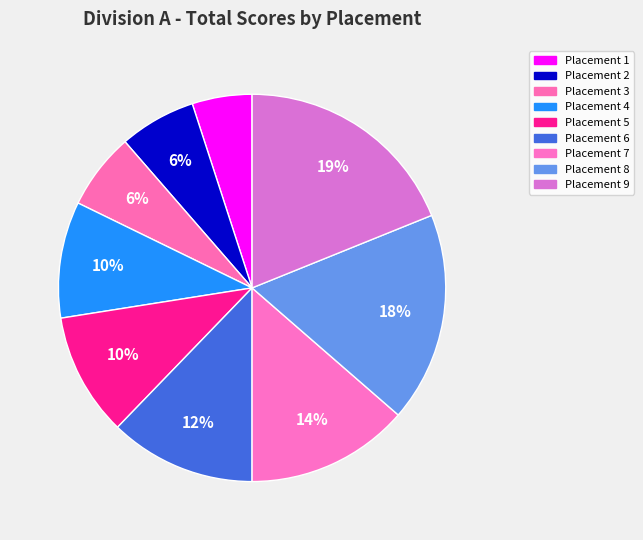

Is there a majority slice in this chart?

No